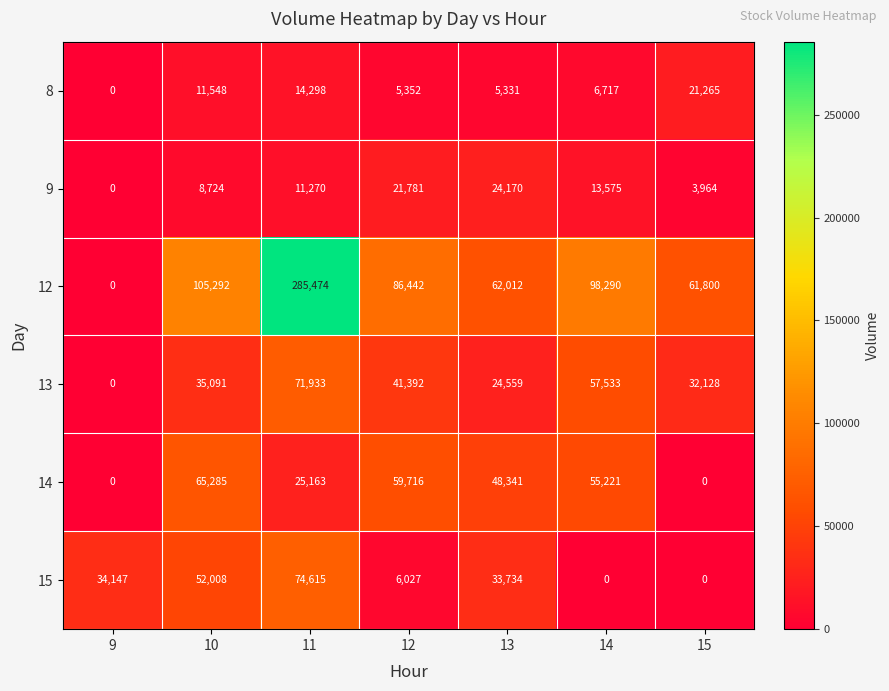

List the series in order of their peak value, highest first.

12, 15, 13, 14, 9, 8